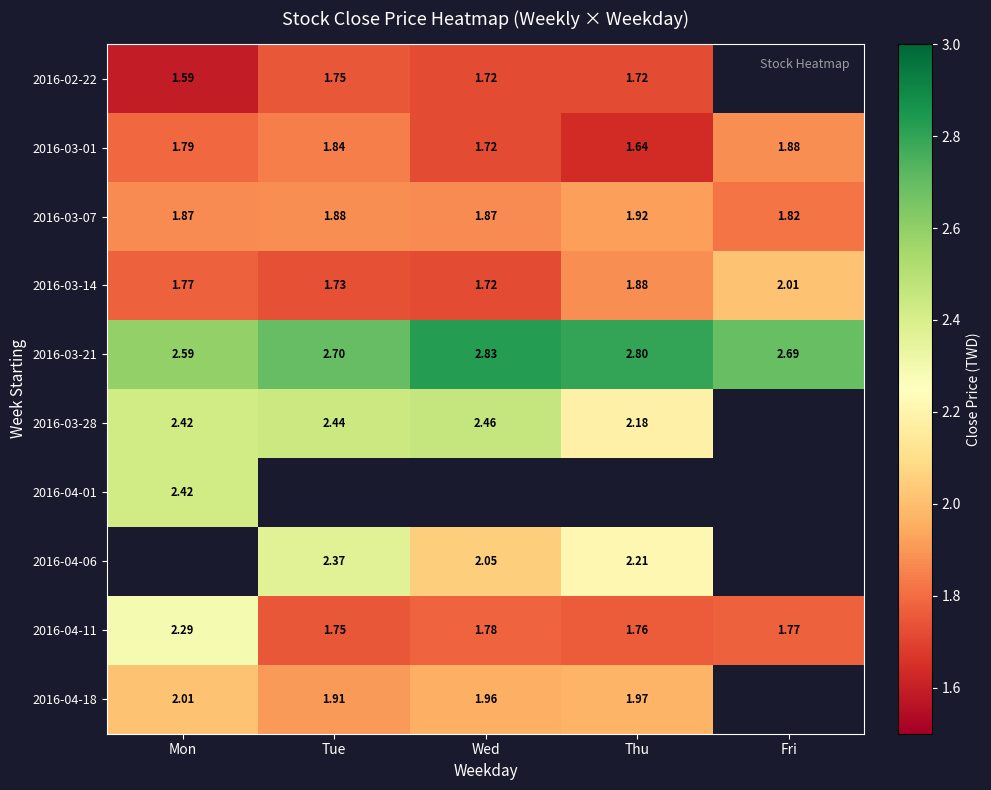

Rank the categories by 2016-03-01 value from highest to lowest.

Fri, Tue, Mon, Wed, Thu